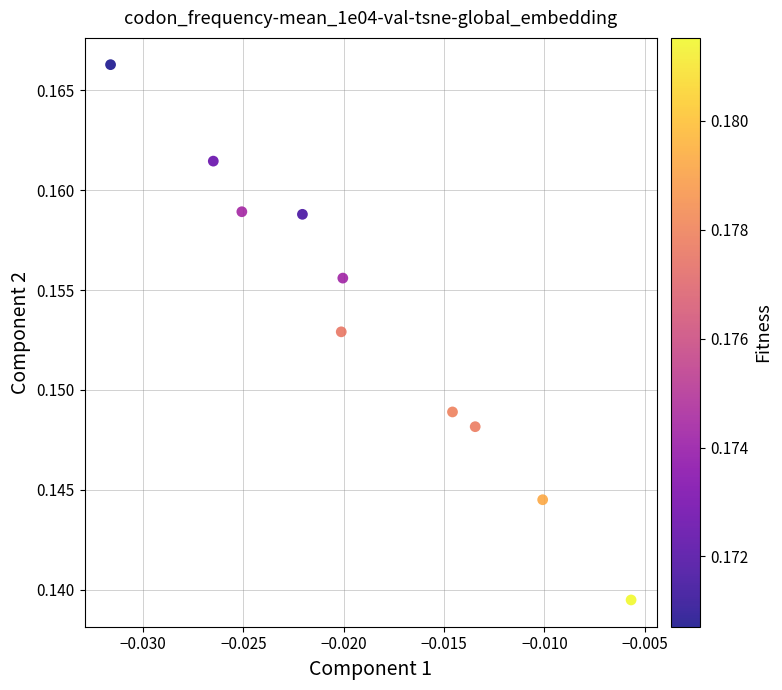

How many data points are displayed?

10